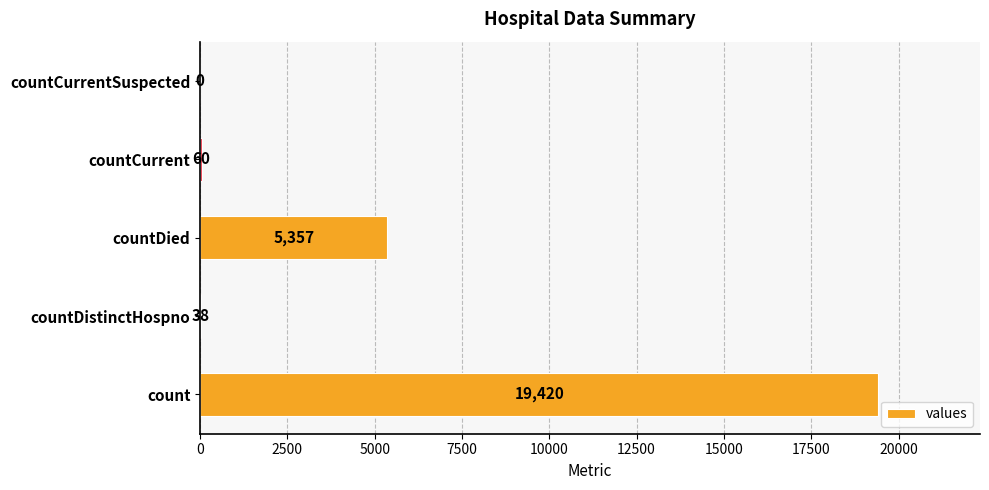

What is the sum of the values at count and countCurrentSuspected?

19420